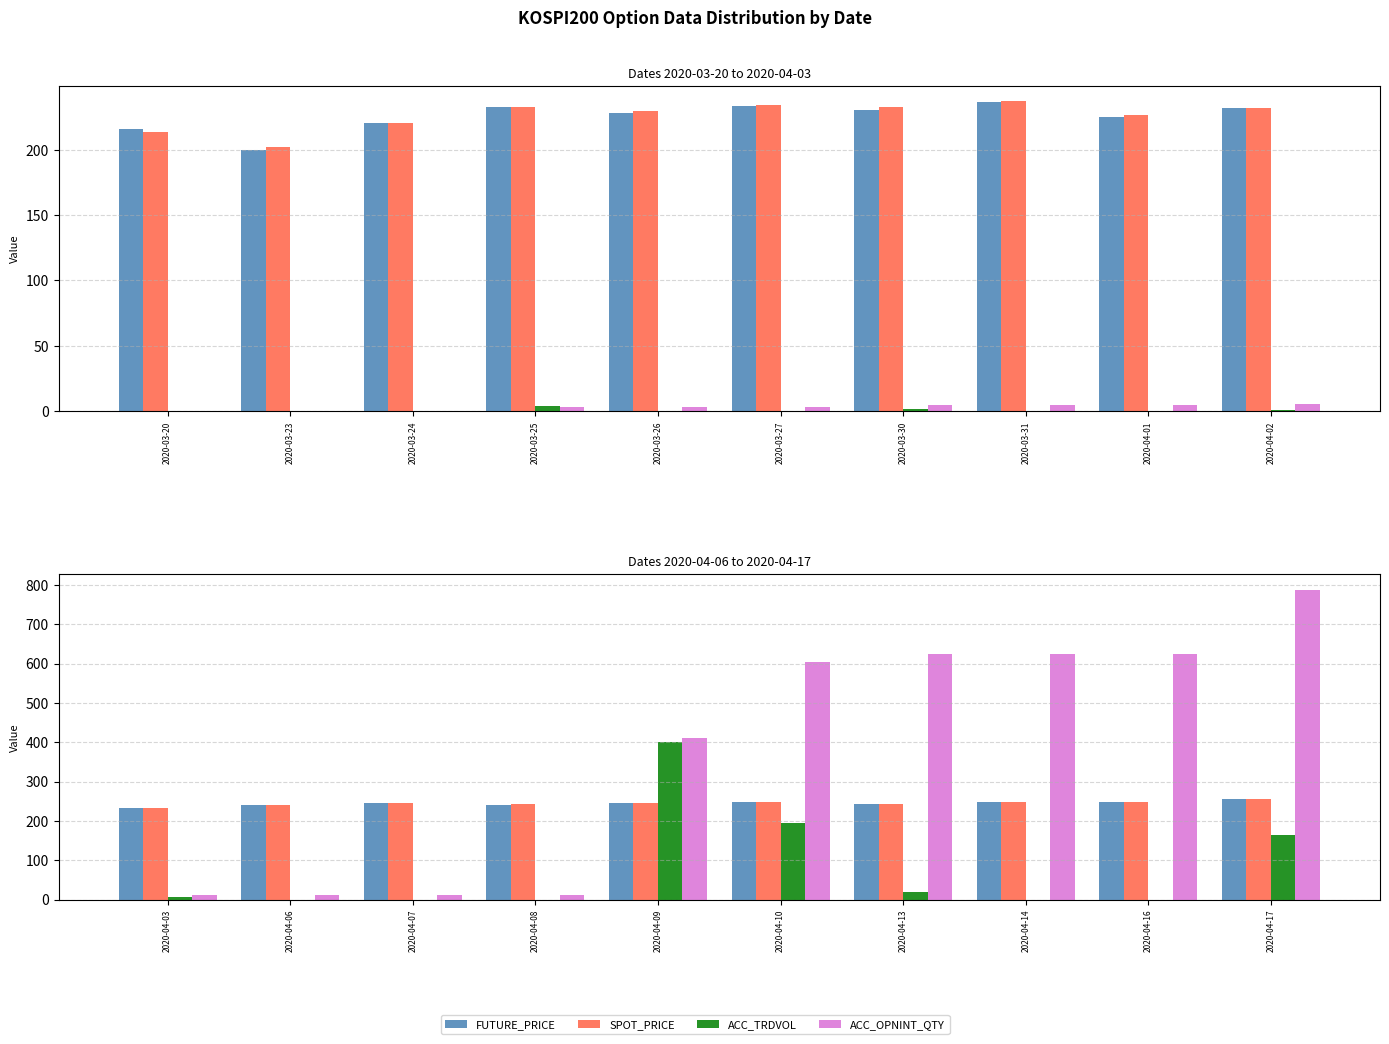

Between 2020-04-07 and 2020-04-17, which series saw the biggest shift?

ACC_OPNINT_QTY